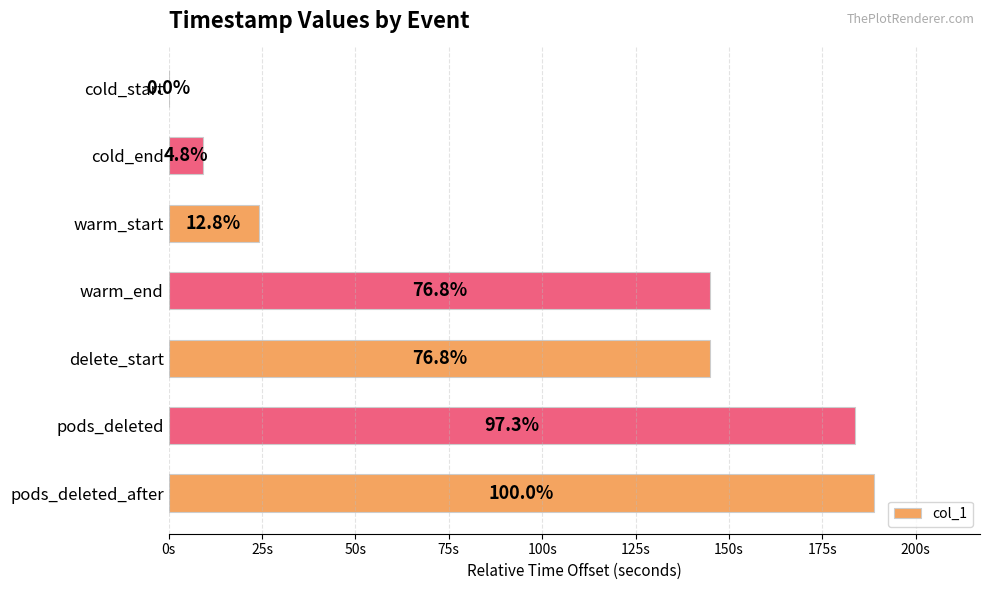

What is the greatest value displayed?

188.9